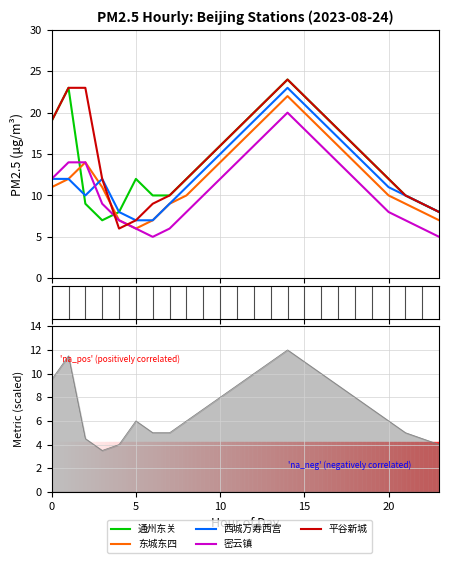

Reading left to right, list all the values displayed in this chart.

通州东关: 19	23	9	7	8	12	10	10	12	14	16	18	20	22	24	22	20	18	16	14	12	10	9	8
东城东四: 11	12	14	11	7	6	7	9	10	12	14	16	18	20	22	20	18	16	14	12	10	9	8	7
西城万寿西宫: 12	12	10	12	8	7	7	9	11	13	15	17	19	21	23	21	19	17	15	13	11	10	9	8
密云镇: 12	14	14	9	7	6	5	6	8	10	12	14	16	18	20	18	16	14	12	10	8	7	6	5
平谷新城: 19	23	23	12	6	7	9	10	12	14	16	18	20	22	24	22	20	18	16	14	12	10	9	8